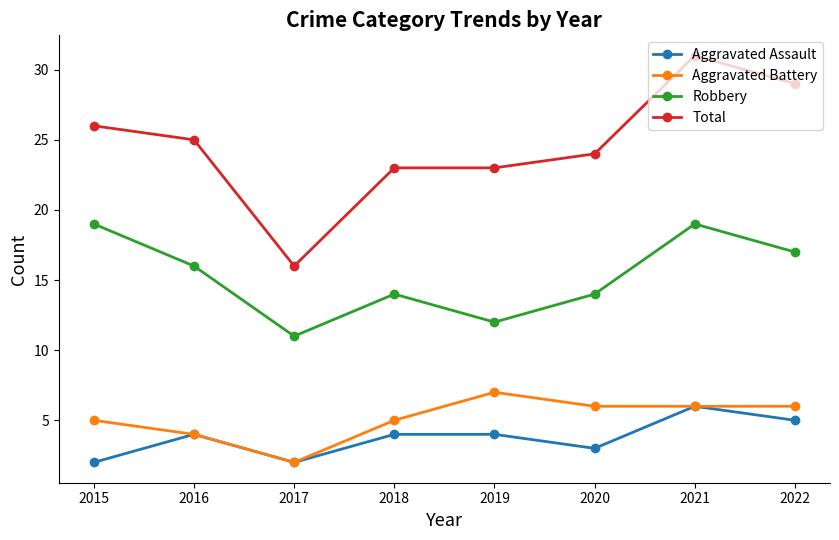

Does the chart have visible grid lines?

No